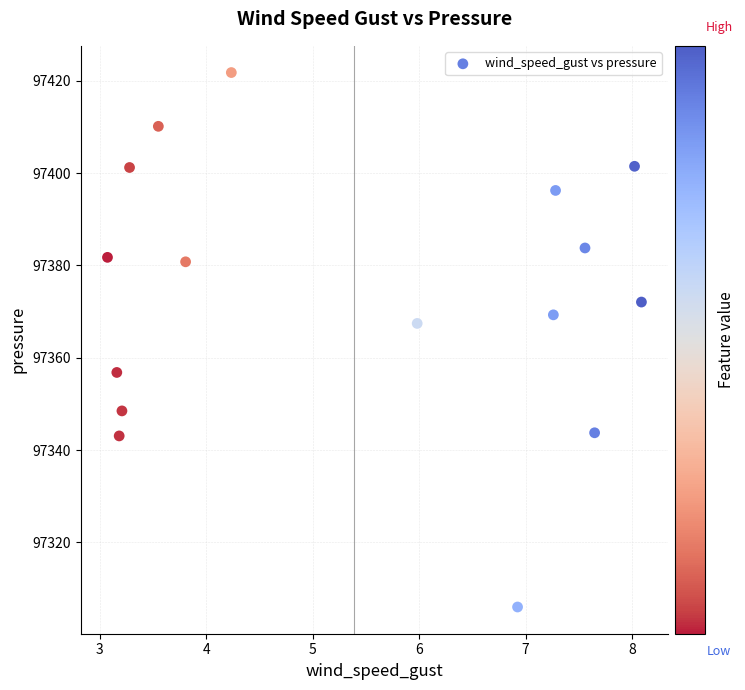

What is the range of Y values (max minus min)?

115.8